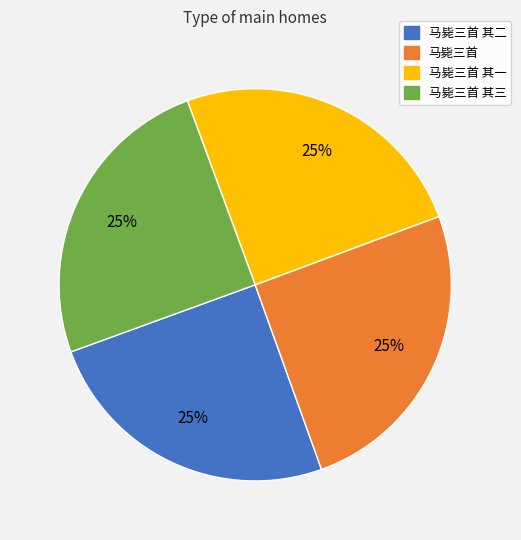

Is 马毙三首 其二 the majority of the pie?

No